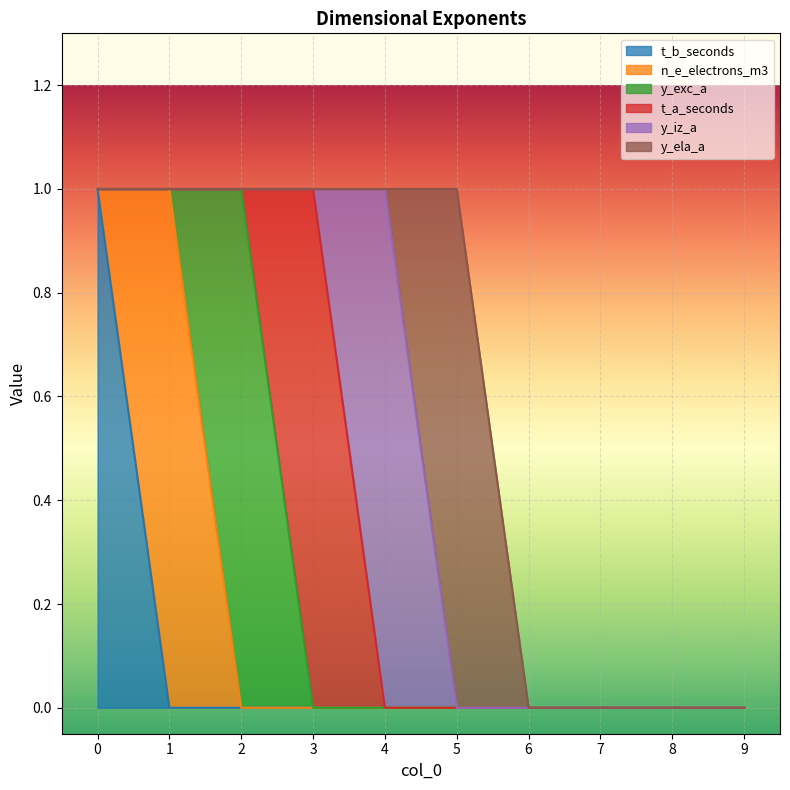

Which series has the largest range (max minus min)?

t_b_seconds